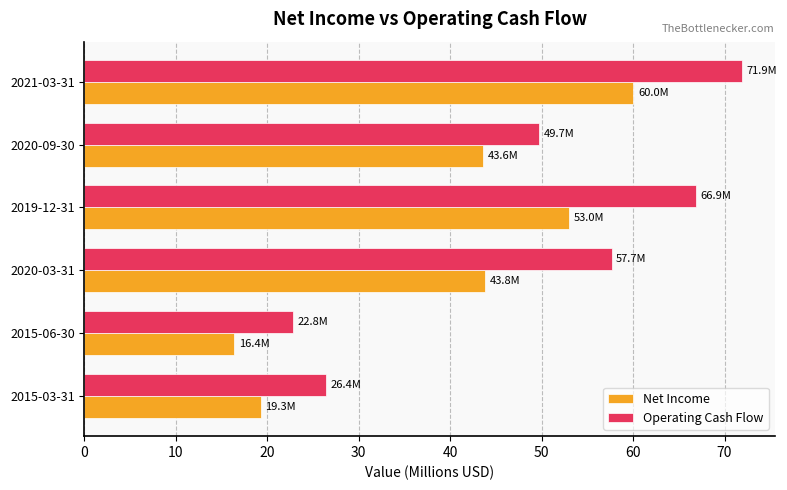

Is it true that Net Income equals 32.7 at 2015-03-31?

False